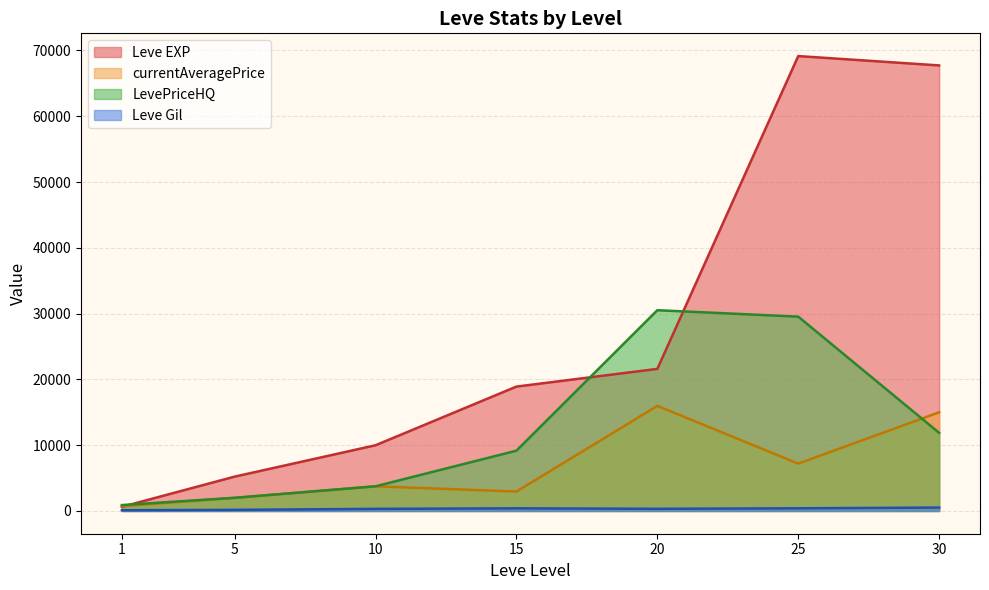

At which label does Leve Gil reach its peak?

15